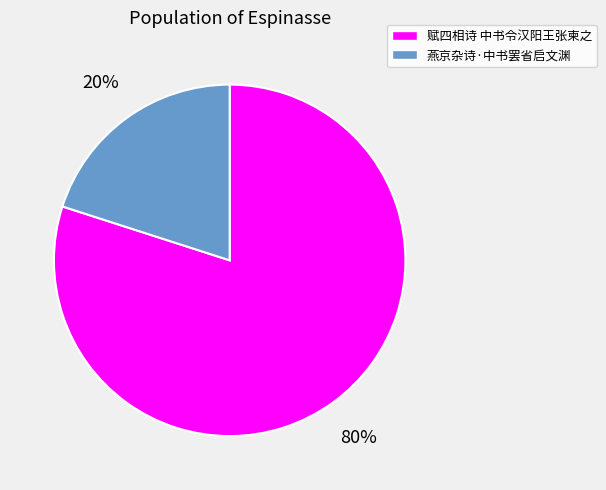

Which category has the biggest portion of the pie?

赋四相诗 中书令汉阳王张柬之